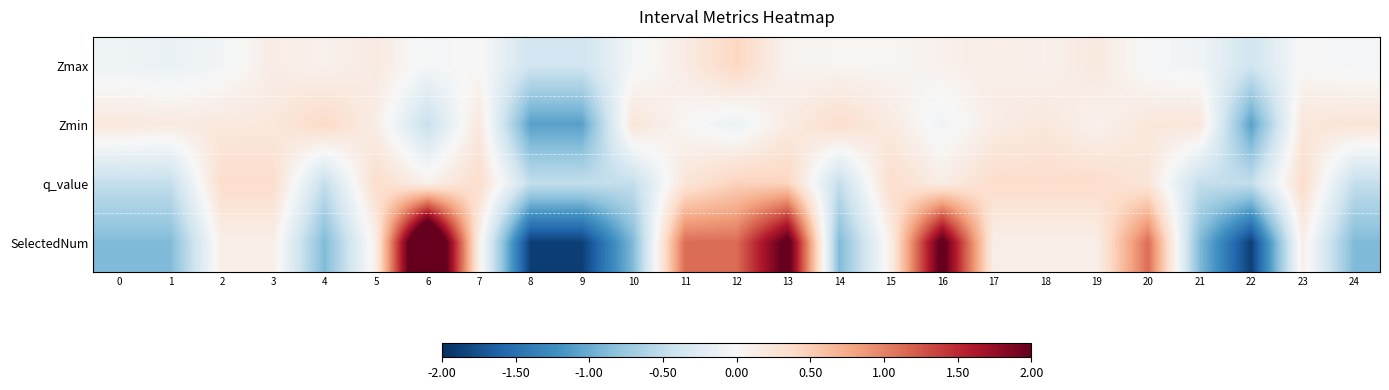

At 14, list the series in order from smallest to largest.

SelectedNum, q_value, Zmax, Zmin